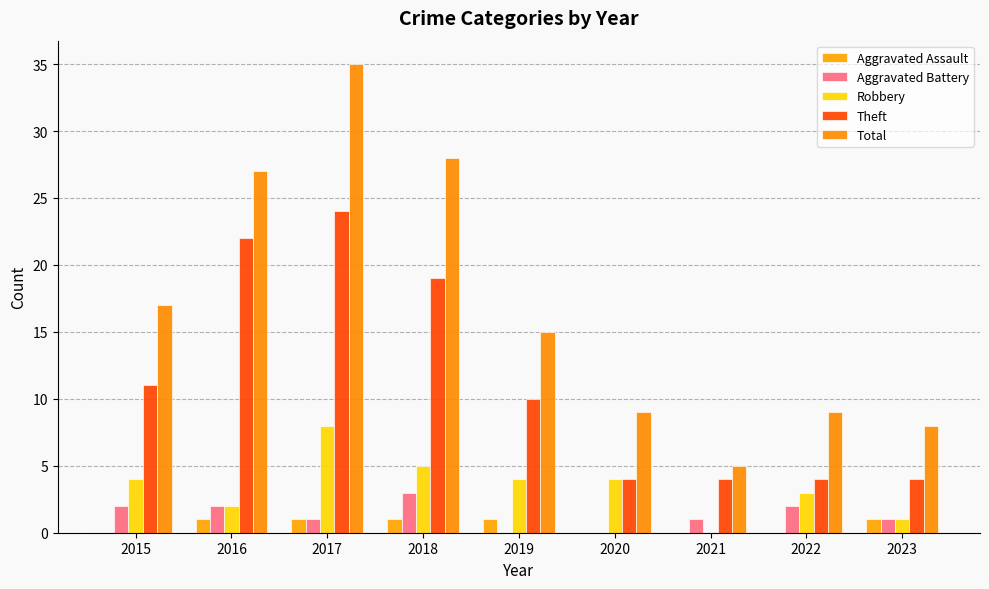

What is the average value of the Aggravated Battery series?

1